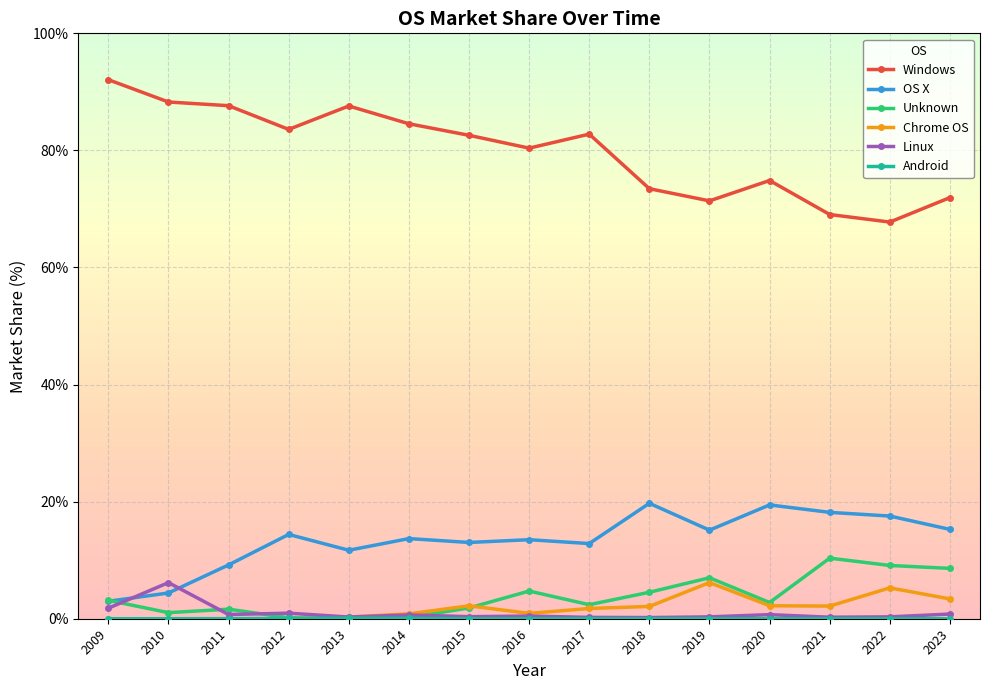

At how many categories does at least one series exceed 85?

4